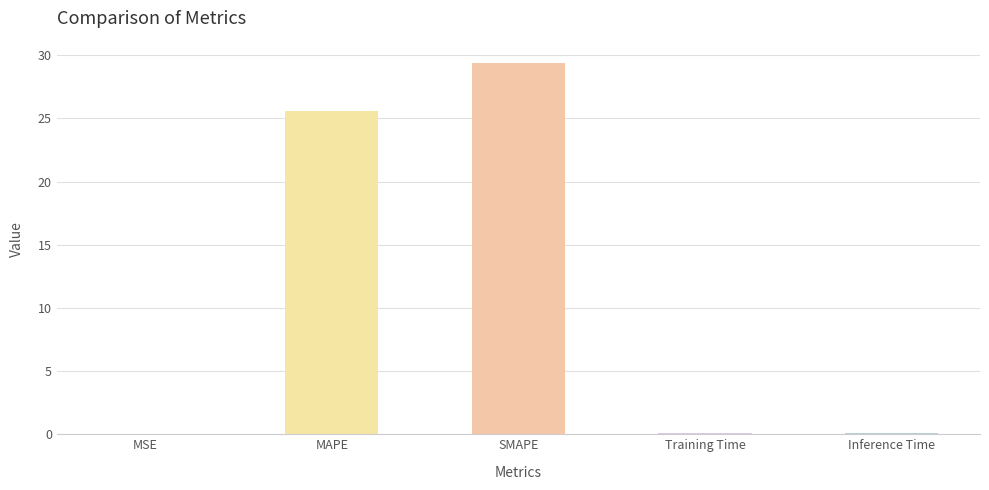

Which category has the highest value across all series?

SMAPE